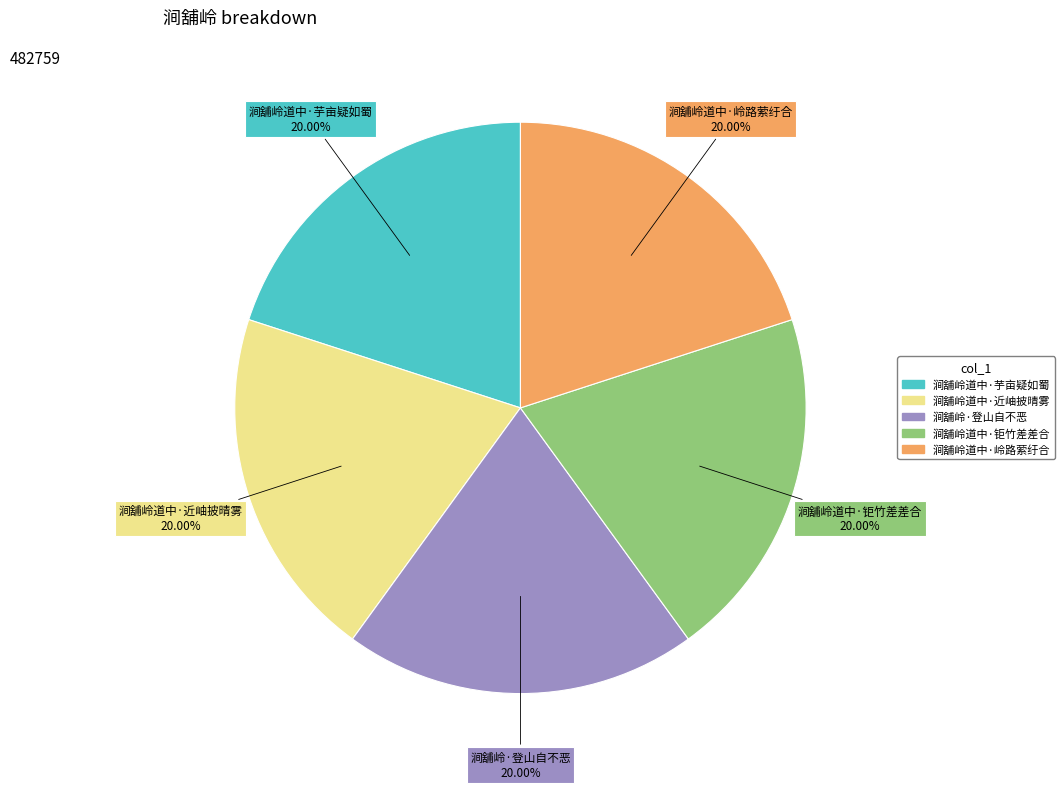

To the nearest percent, what is the average slice percentage?

20%